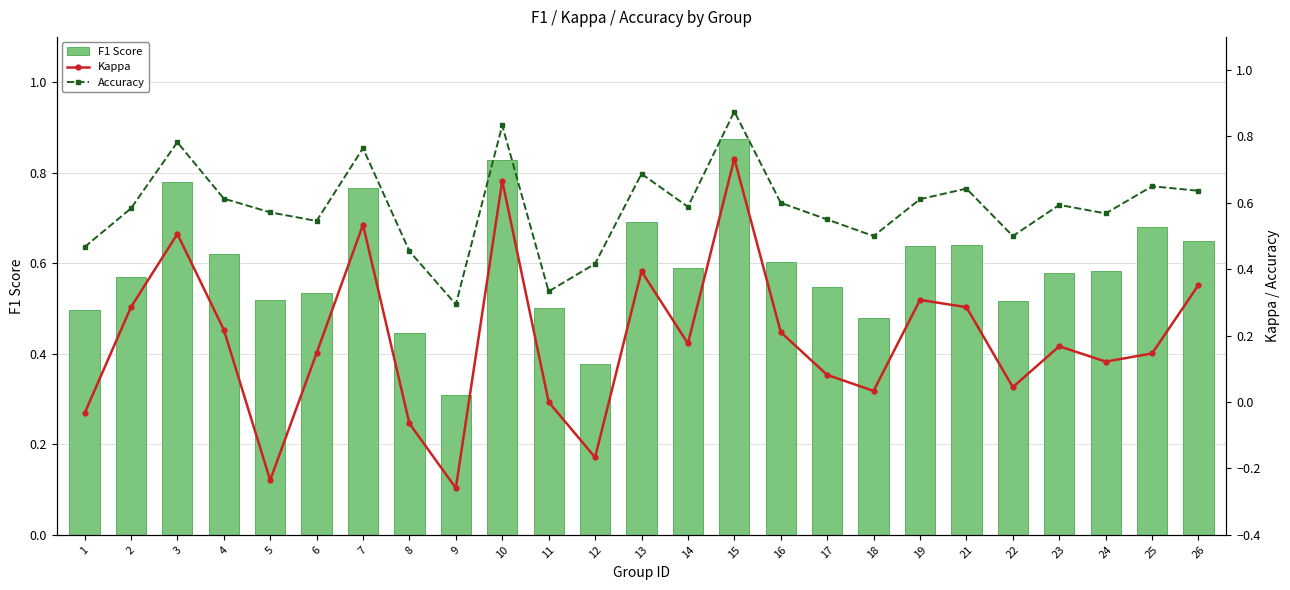

What are all the series names shown in the legend?

F1 Score, Kappa, Accuracy